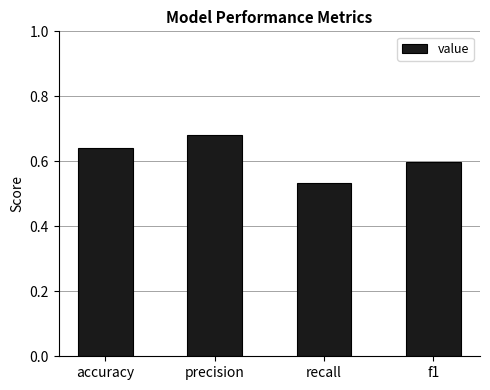

At which category does the chart reach its peak across all series?

precision